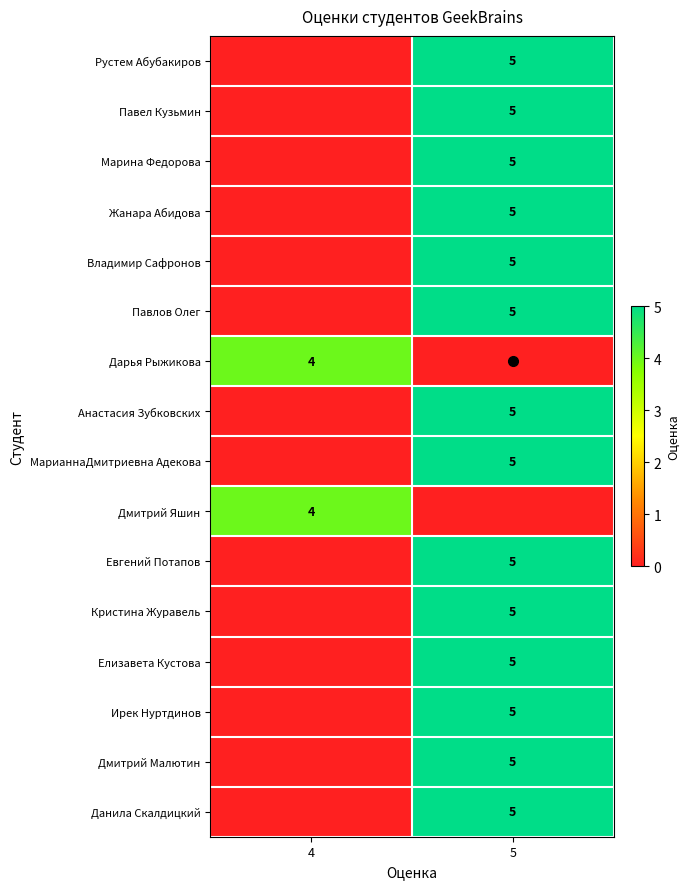

True or false: Евгений Потапов has a value of 8 at 5.

False